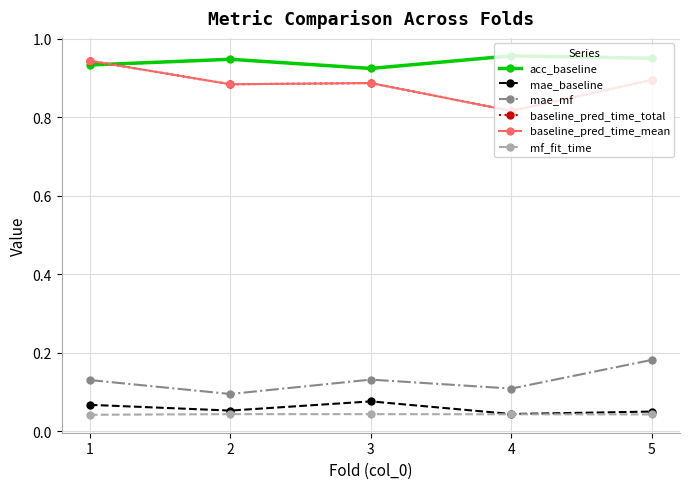

Which category has the highest value across all series?

4